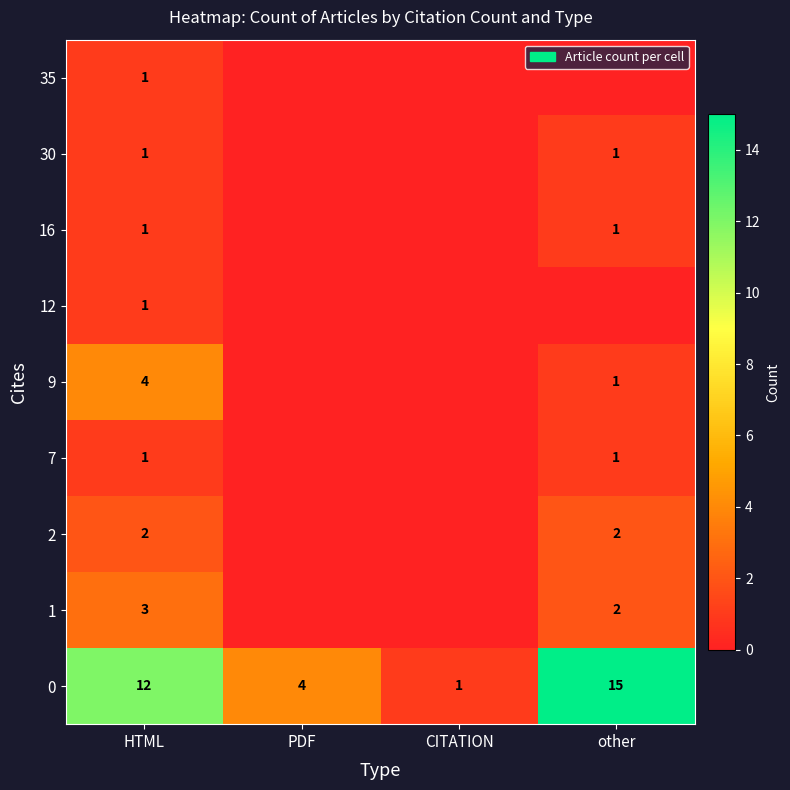

Rank the categories by 0 value from highest to lowest.

other, HTML, PDF, CITATION